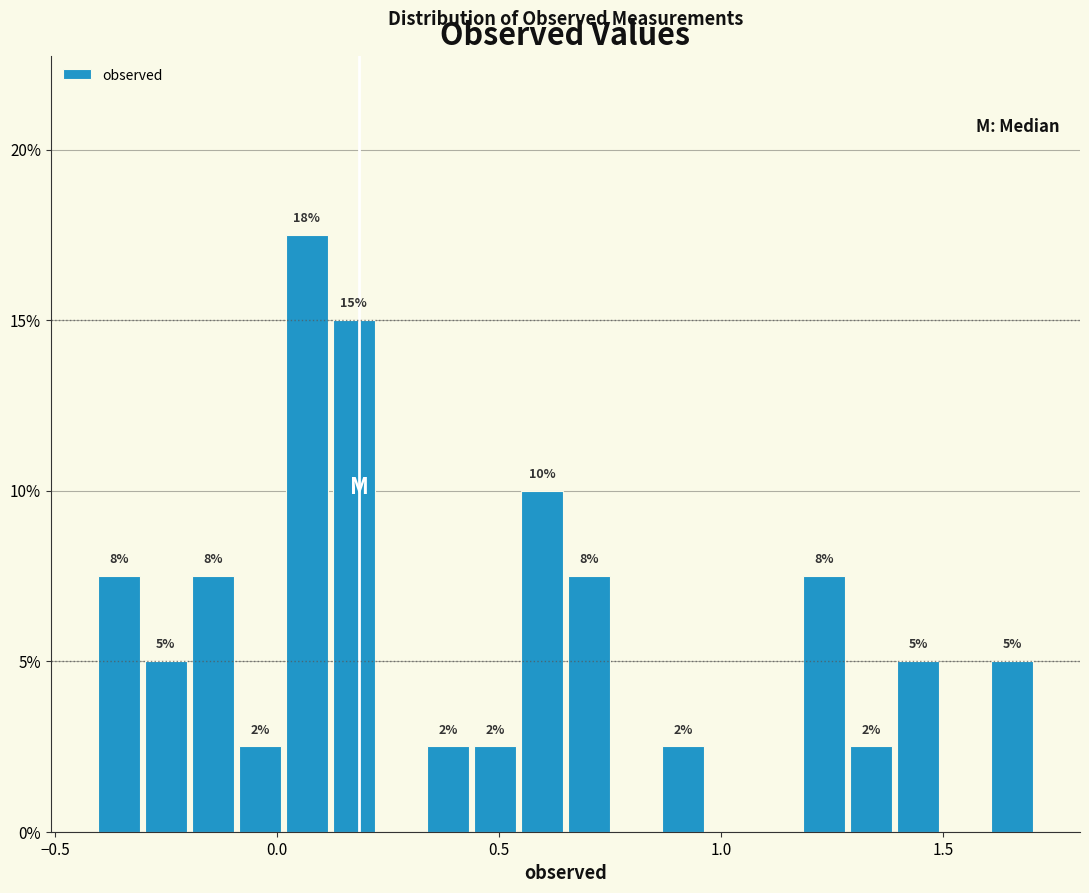

Around what value on the x-axis is the tallest bar? Give the approximate position of its centre, as read against the axis.

0.05